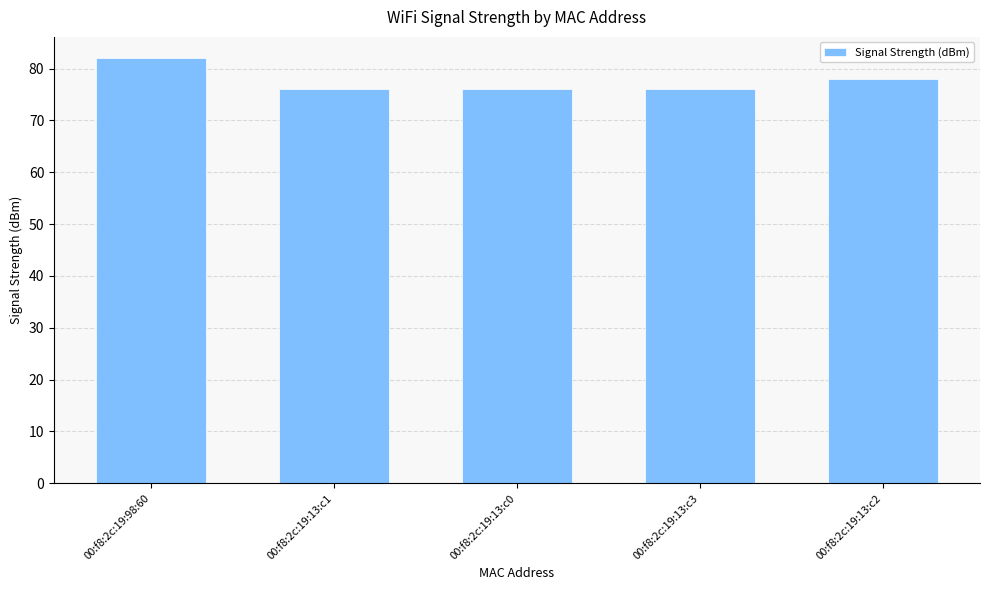

What is the change in value from 00:f8:2c:19:13:c1 to 00:f8:2c:19:13:c2?

+2